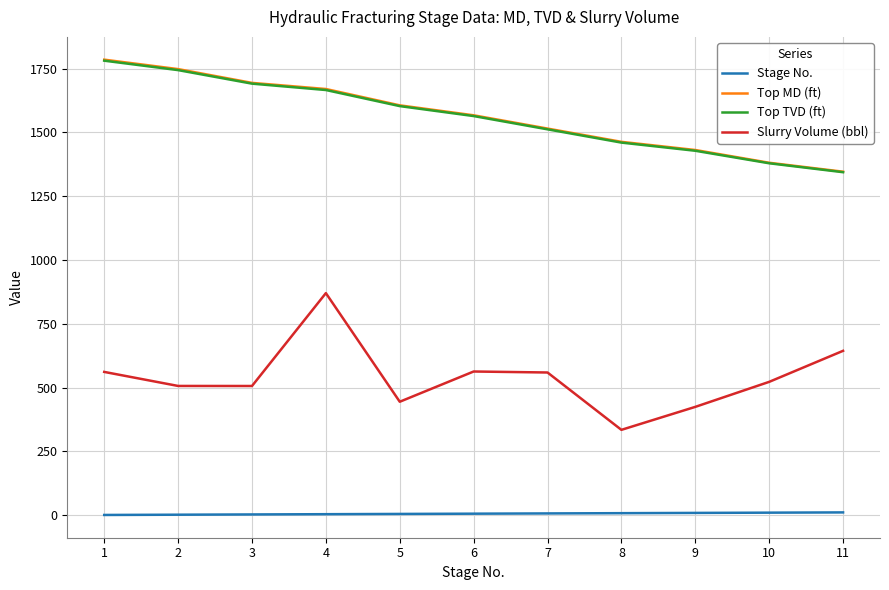

Which label corresponds to the largest value in the chart?

1